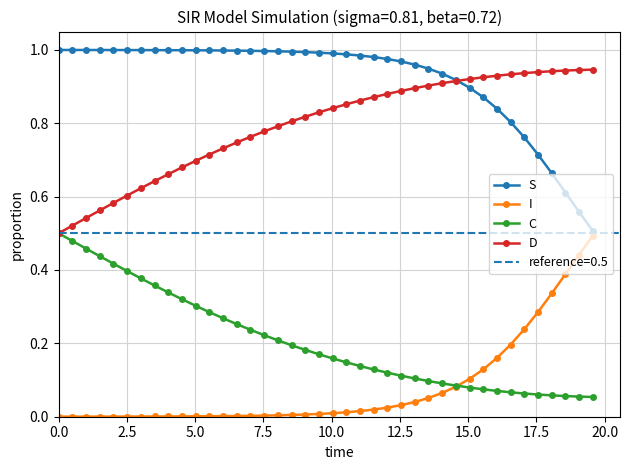

Which series has the widest spread of values?

I